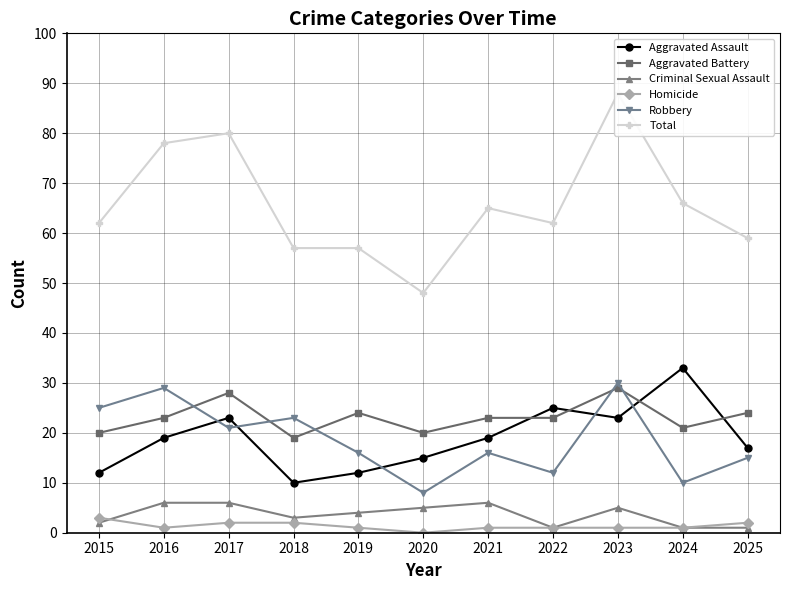

Between 2018 and 2019, which series saw the biggest shift?

Robbery